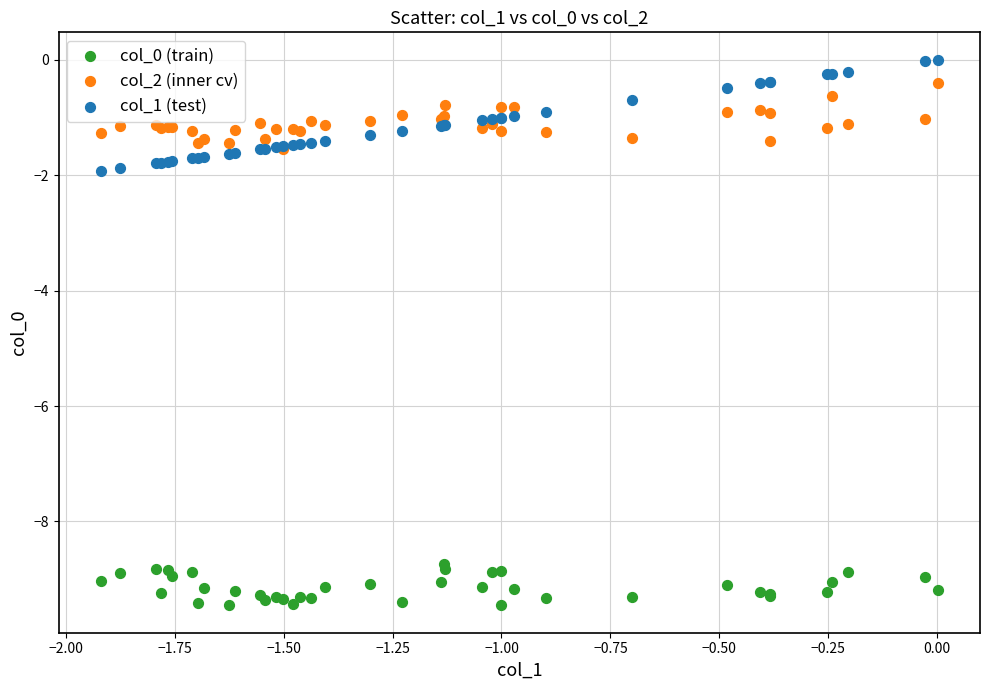

Which series contains the highest Y value?

col_1 (test)